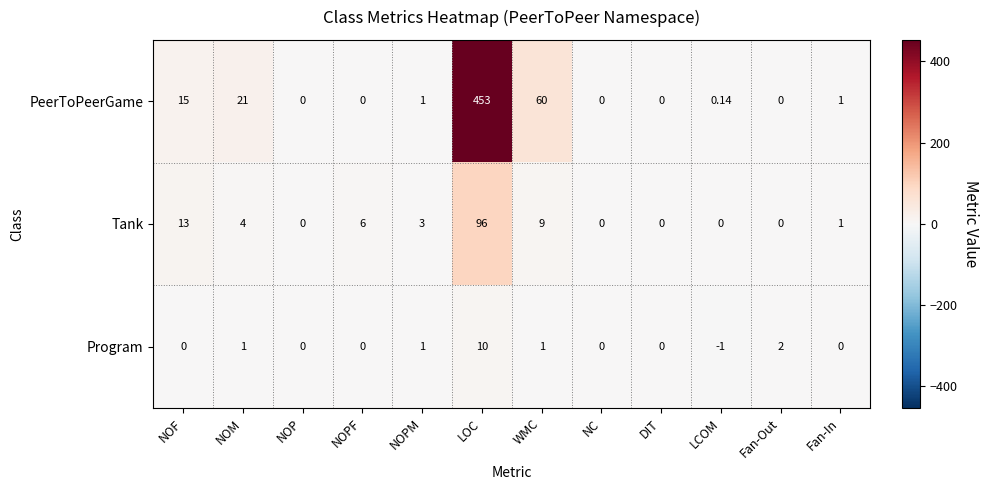

At which label is PeerToPeerGame closest to 226?

WMC